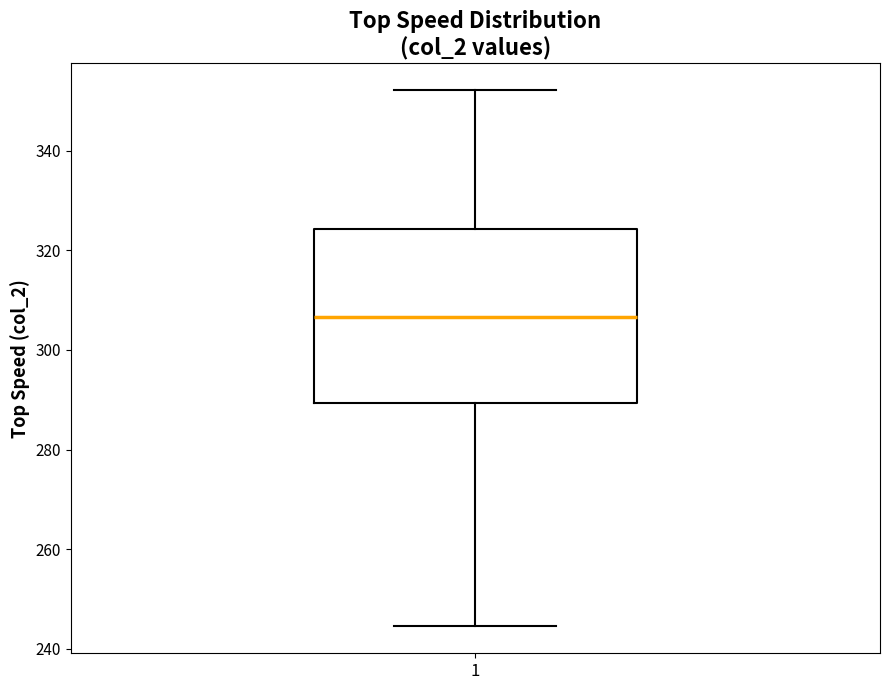

Read this box plot against the y-axis: the position of the median line, the range covered by the box, and the ends of both whiskers. The values are not printed on the chart, so give them approximately, as read against the axis.

median 306, box 290 to 324, whiskers 244 to 352